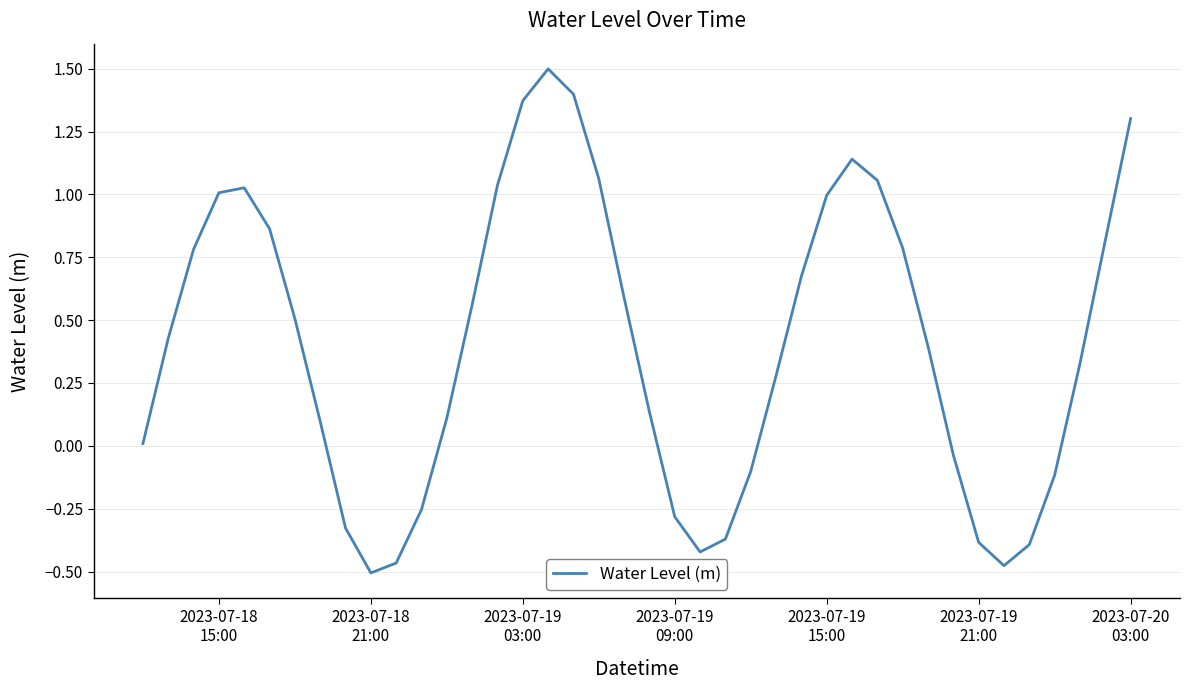

What is the greatest value displayed?

1.5